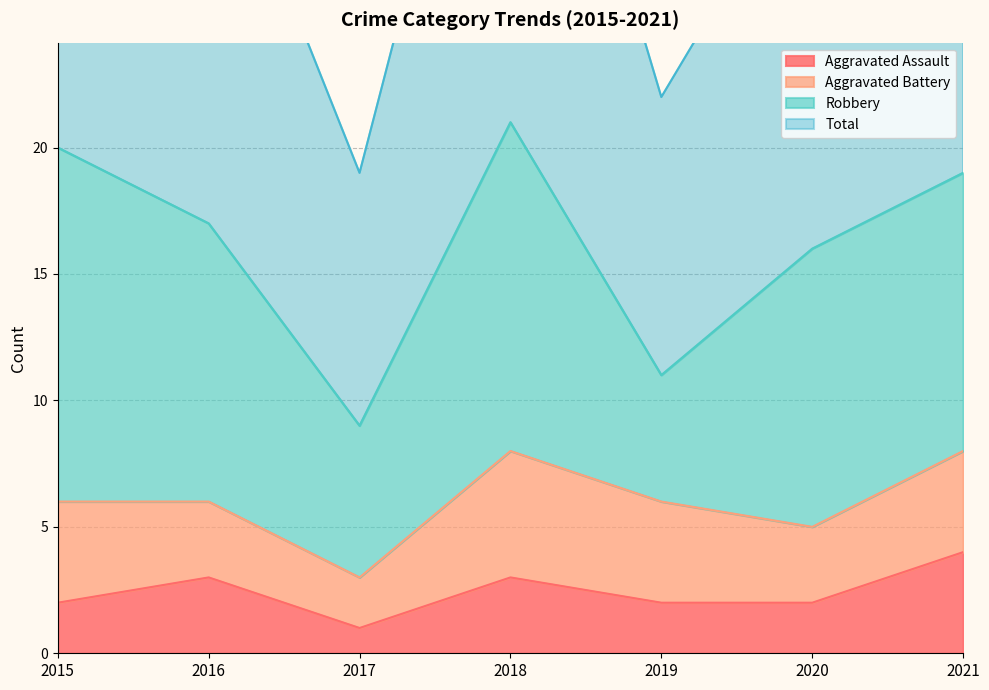

At which label is Aggravated Assault closest to 2?

2015